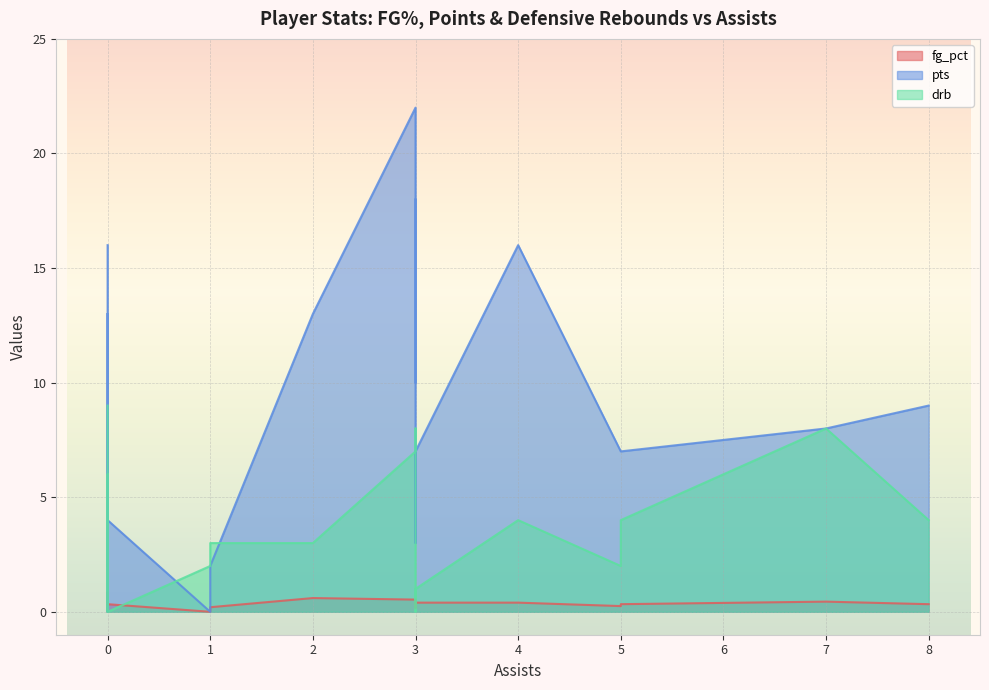

Does the chart display data point markers on the line(s)?

No